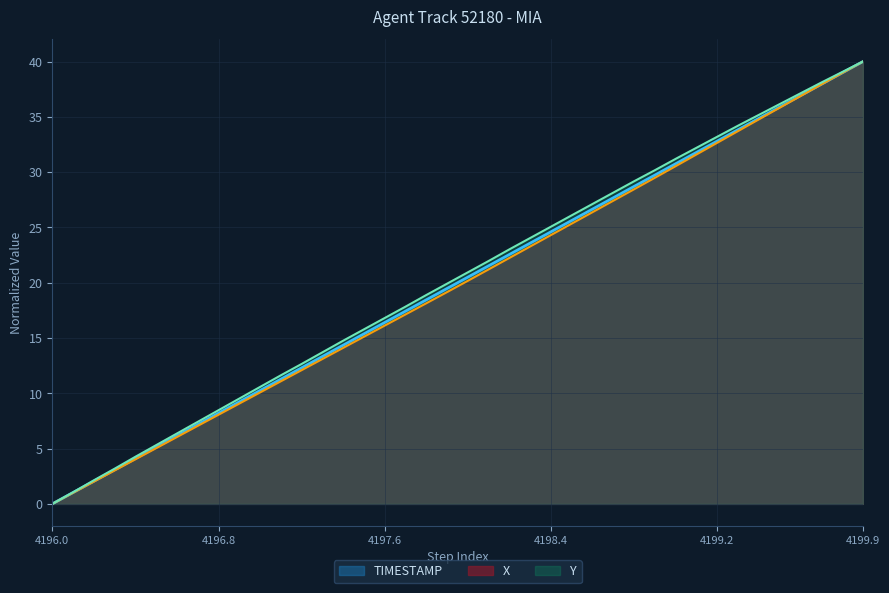

At which category is the sum across all series the highest?

4199.9